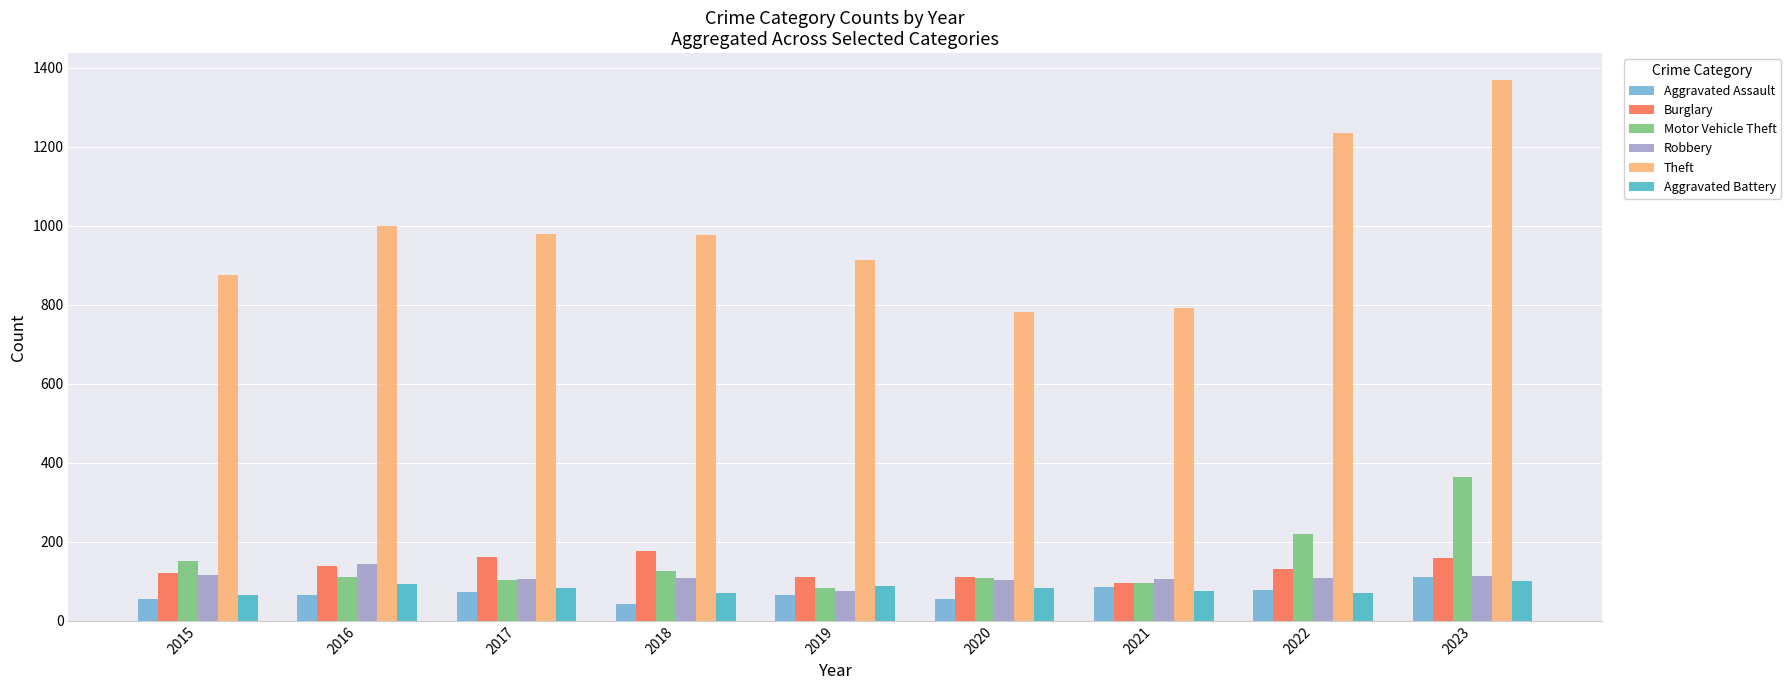

Which series has the largest total across all categories?

Theft